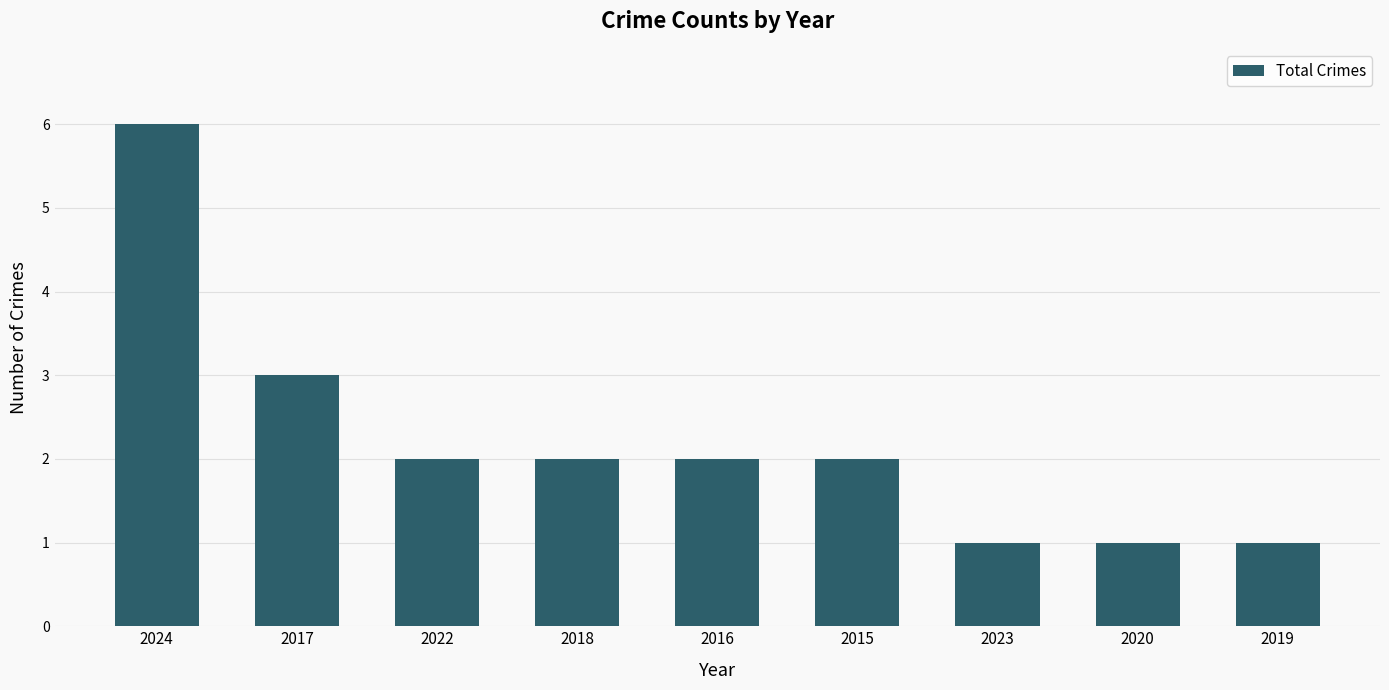

Is it true that the value at 2017 is 3?

True